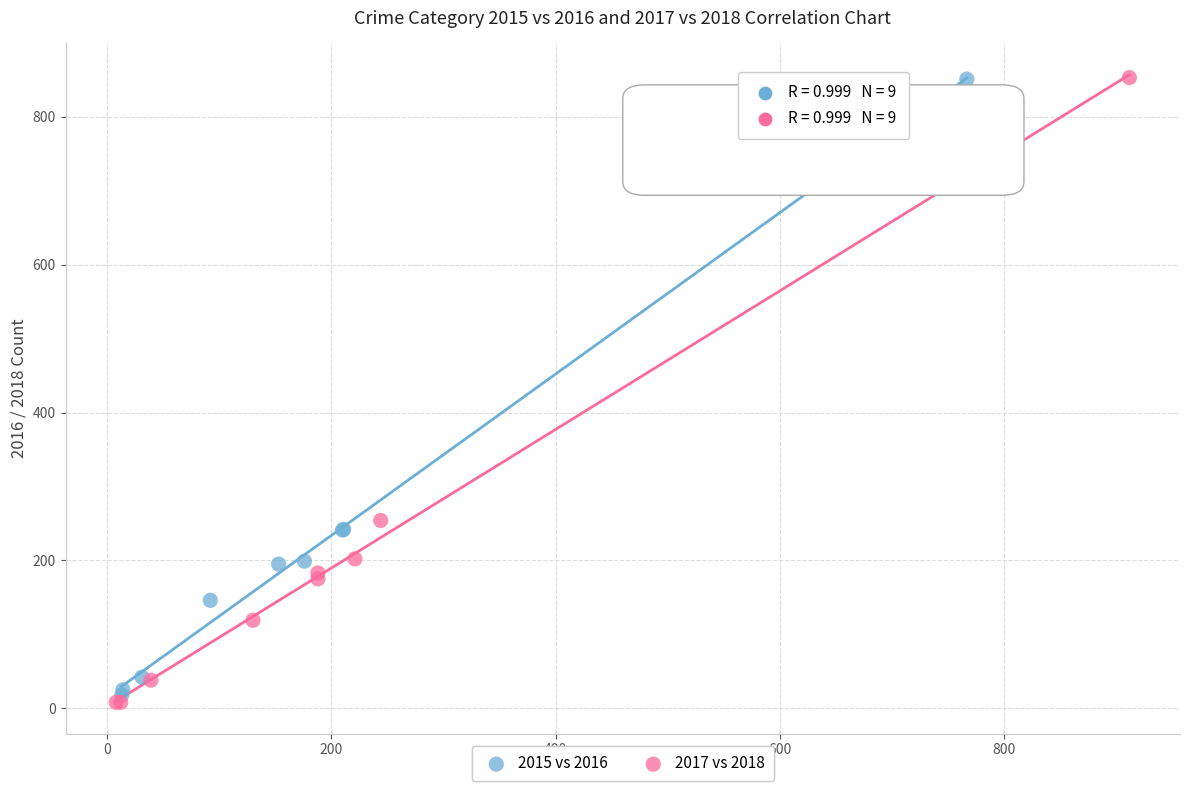

Which series has the widest spread of Y values?

2017 vs 2018